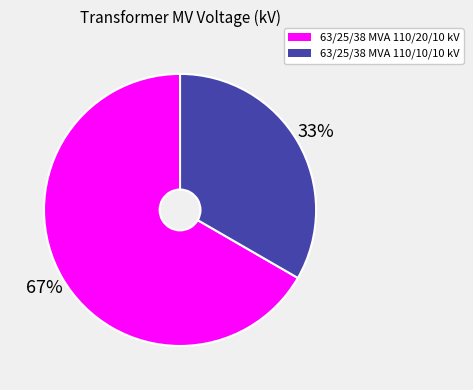

Is the sum of 63/25/38 MVA 110/10/10 kV and 63/25/38 MVA 110/20/10 kV greater than half?

Yes